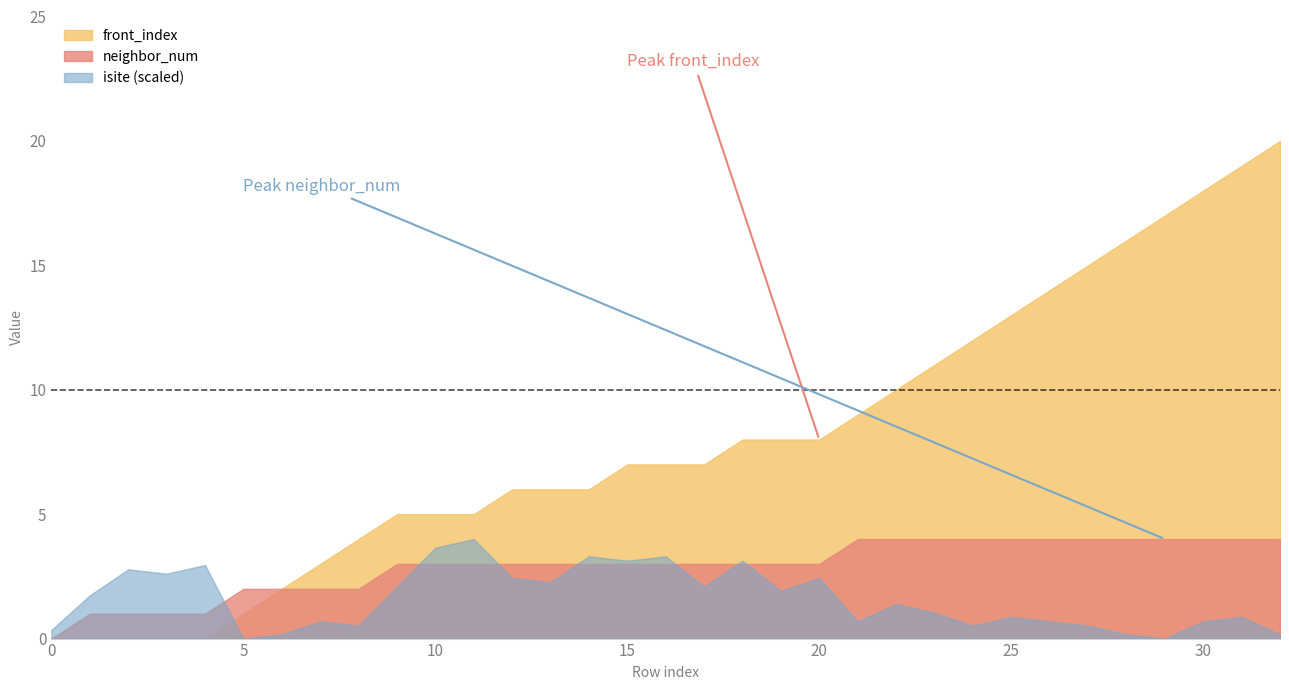

Which series has the largest total across all categories?

front_index